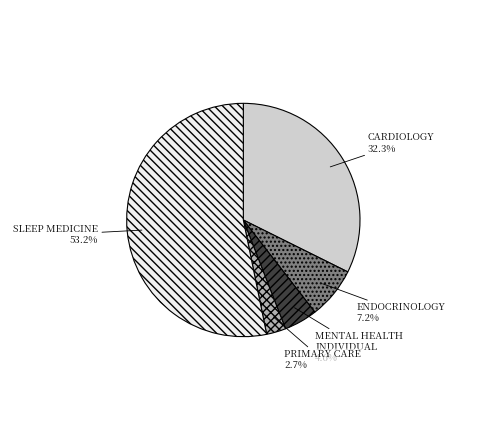

Approximately how many times larger is the value at PRIMARY CARE compared to SLEEP MEDICINE?

0.1